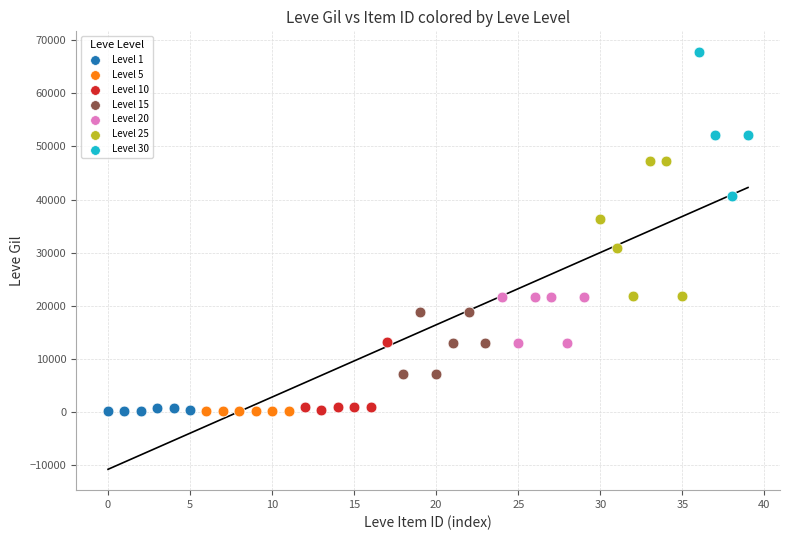

Which series reaches the maximum Y coordinate?

Level 30